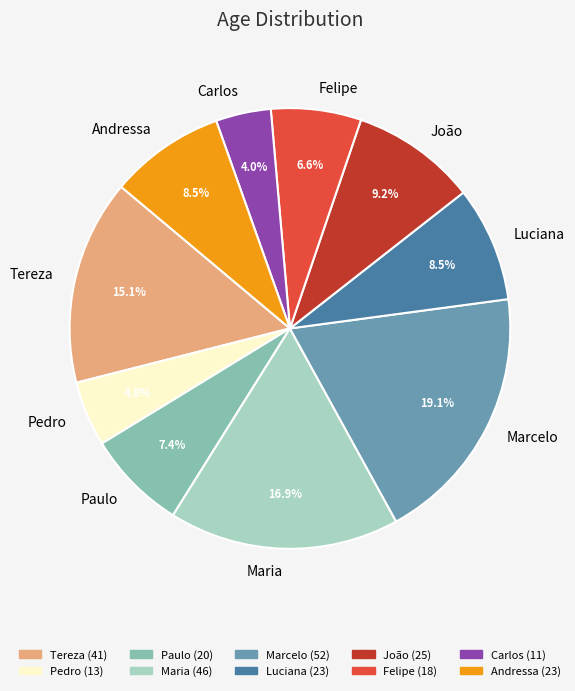

Is Tereza the majority of the pie?

No